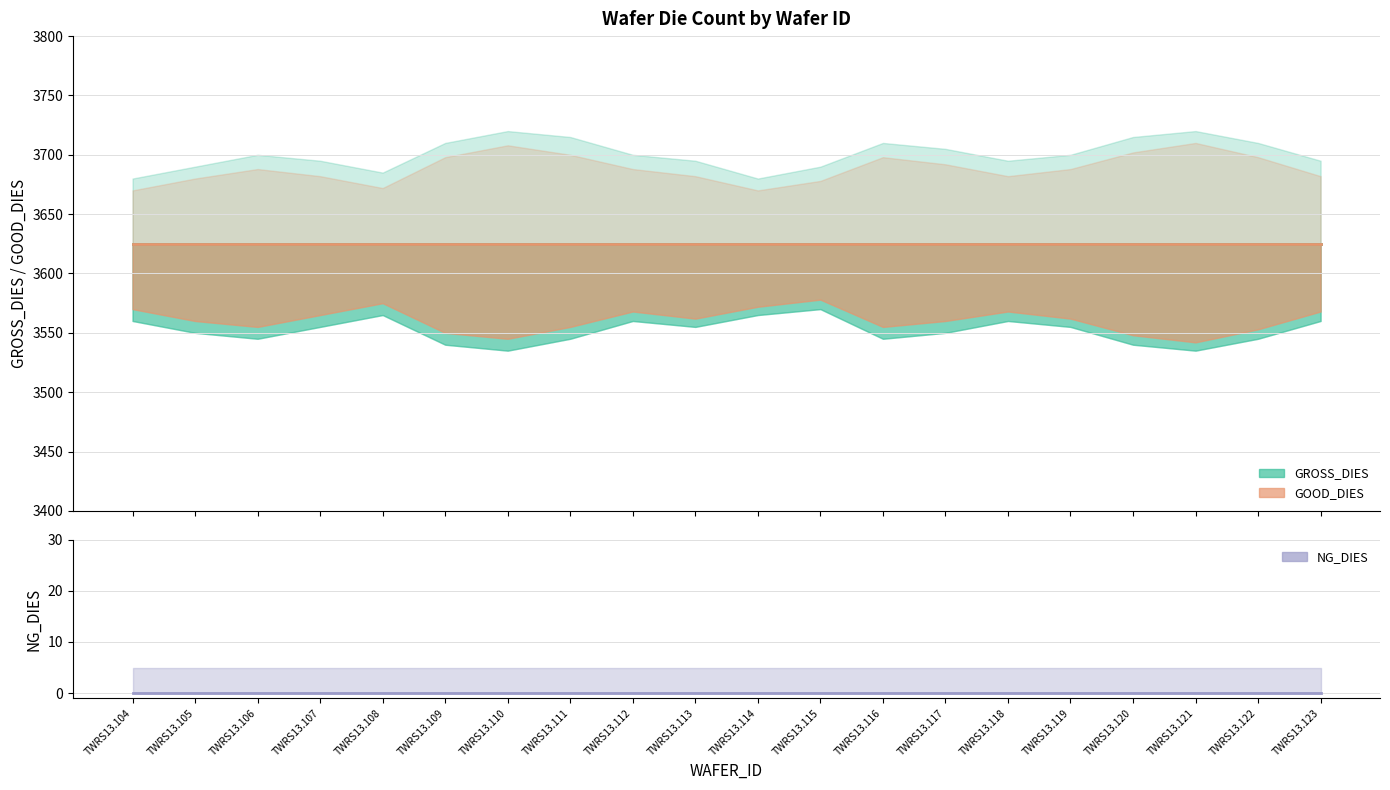

What are all the series names shown in the legend?

GROSS_DIES, GOOD_DIES, NG_DIES